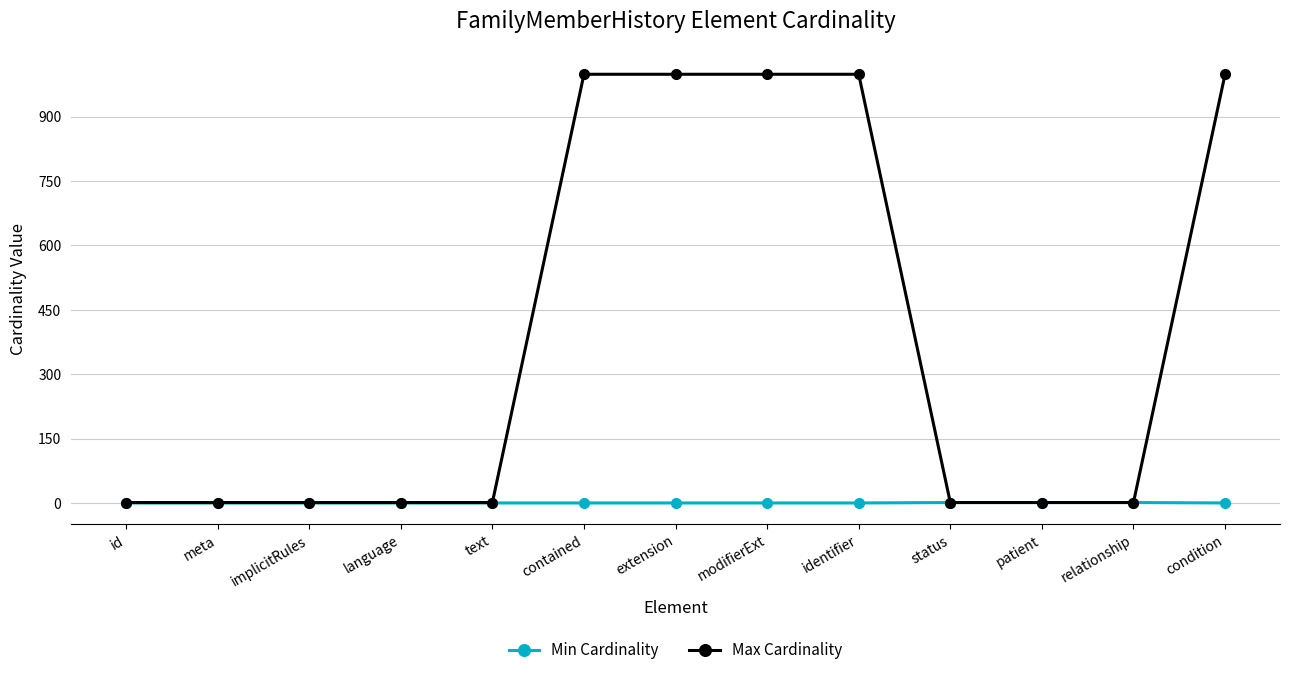

Count the Min Cardinality values in the range 0 to 1.

13